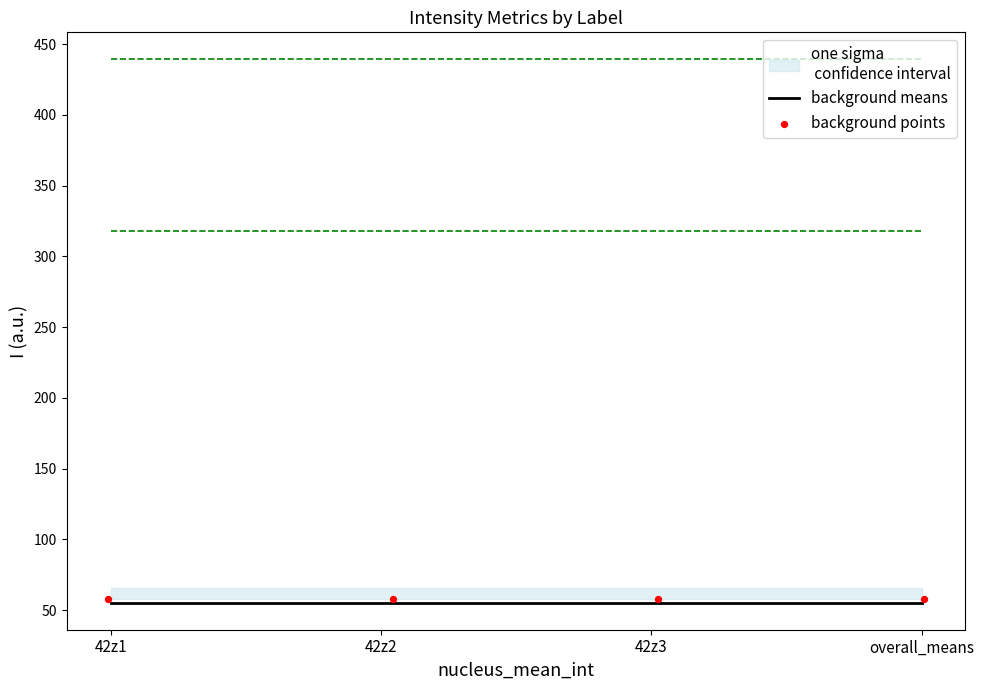

Which series contains the lowest Y value?

background means